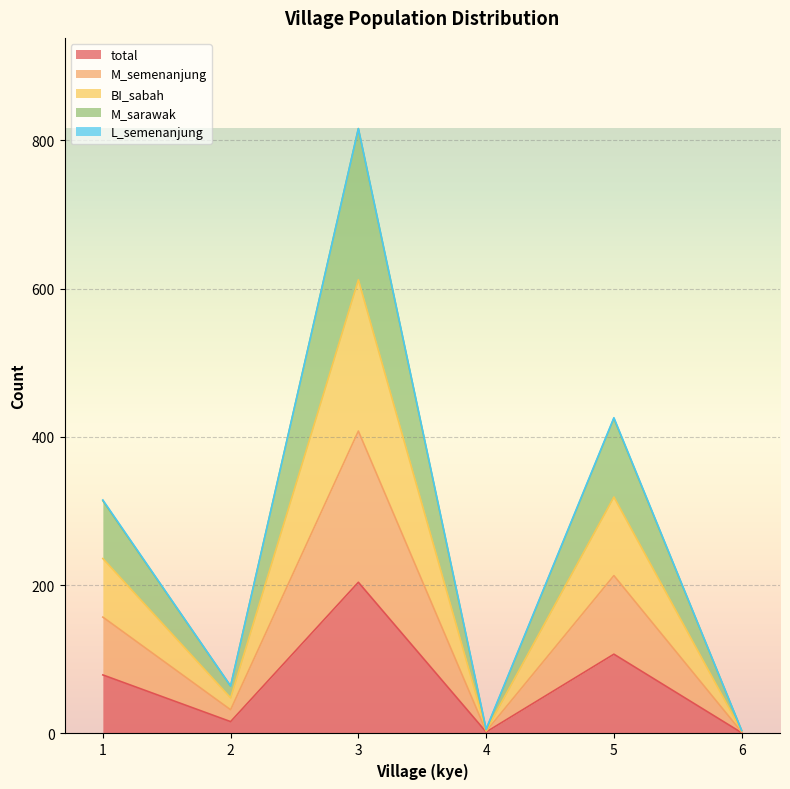

How many lines are shown in the chart?

5